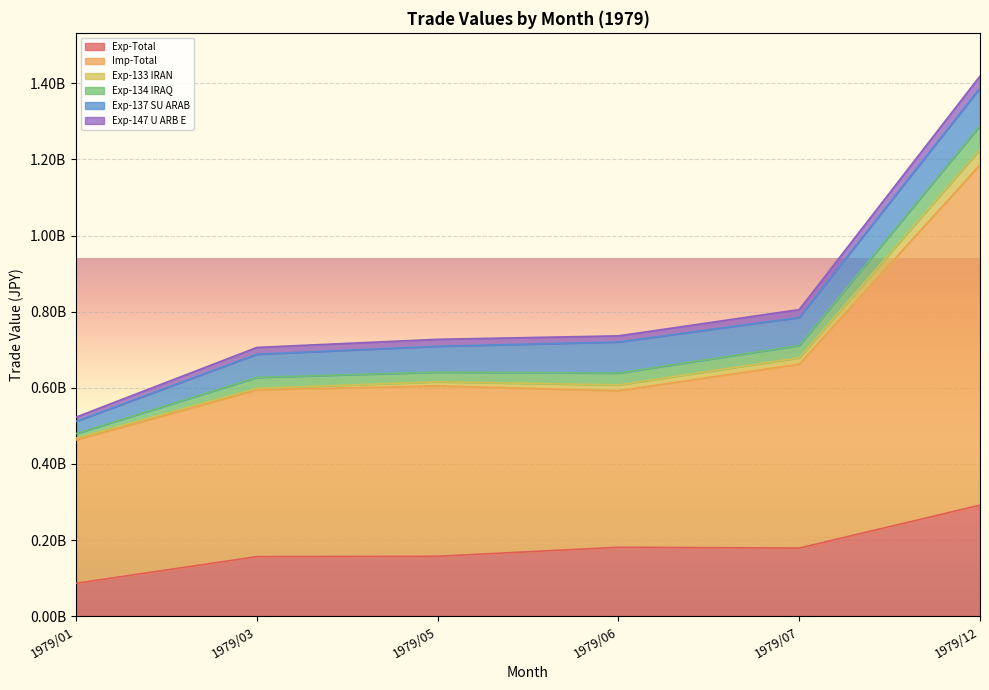

What are all the series names shown in the legend?

Exp-Total, Imp-Total, Exp-133 IRAN, Exp-134 IRAQ, Exp-137 SU ARAB, Exp-147 U ARB E